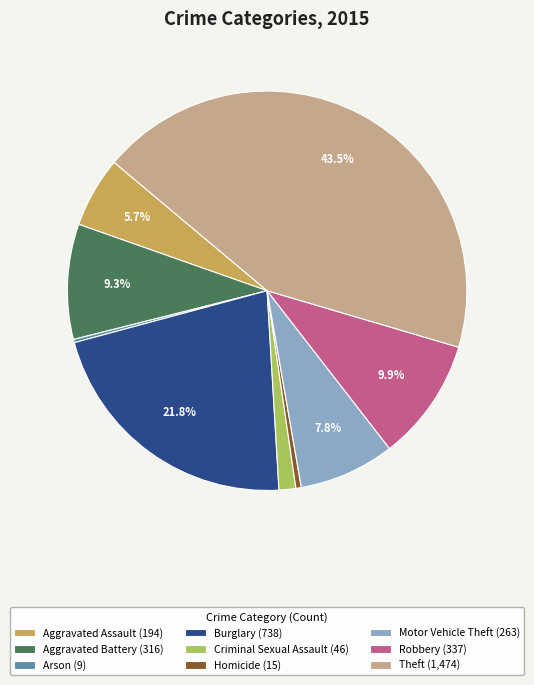

Does Criminal Sexual Assault account for over 50% of the chart?

No